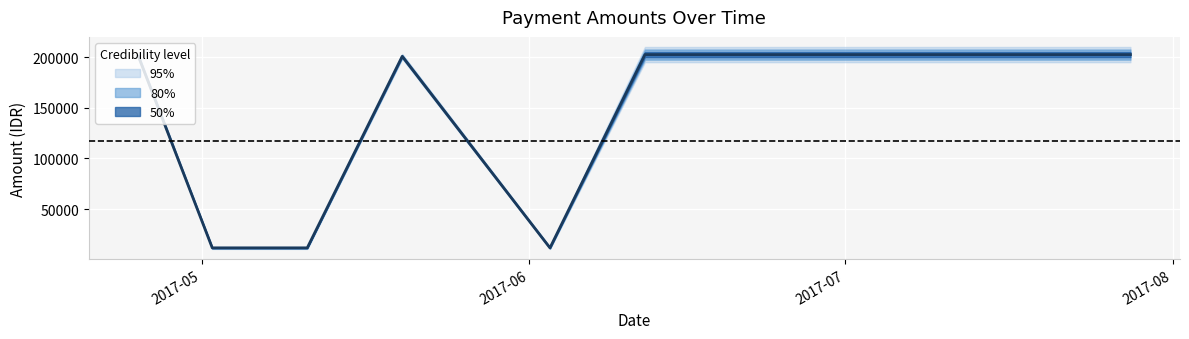

What is the average value?

117289